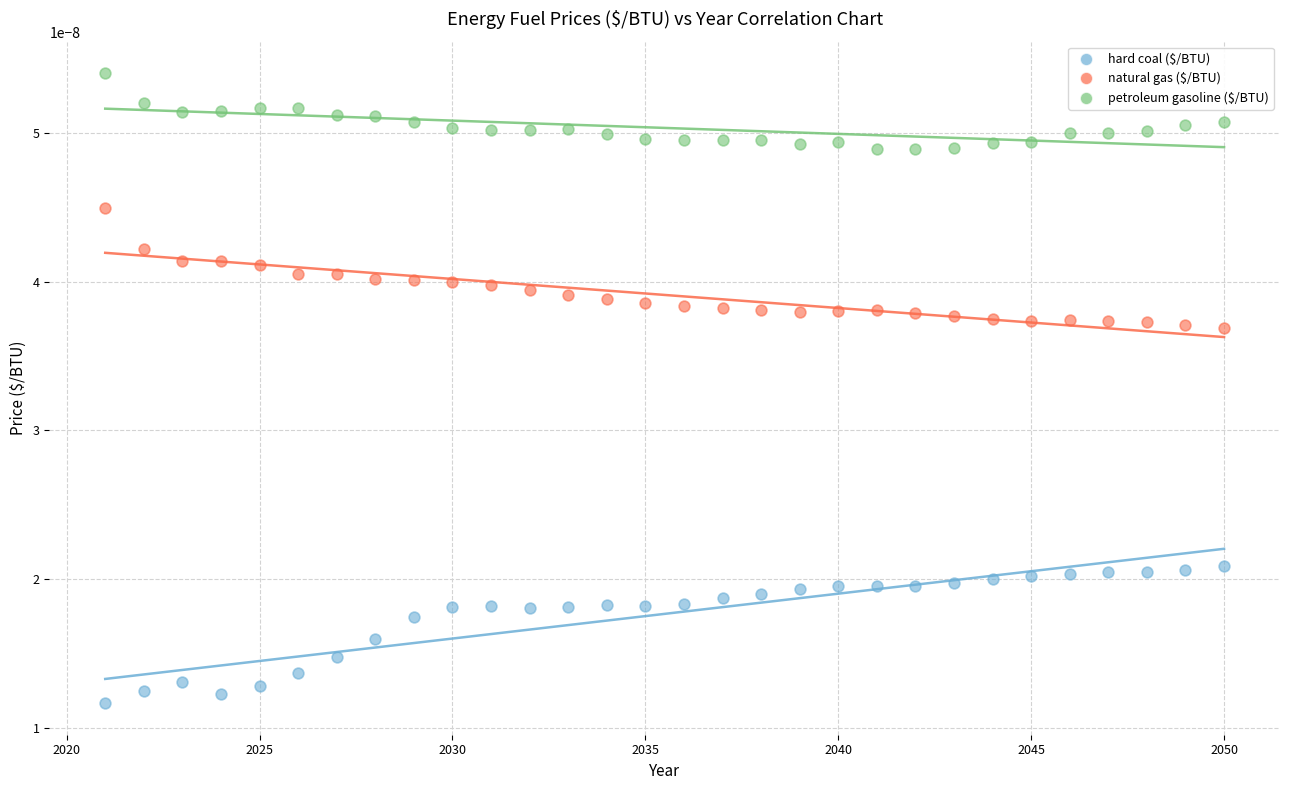

Which series contains the lowest Y value?

hard coal ($/BTU)